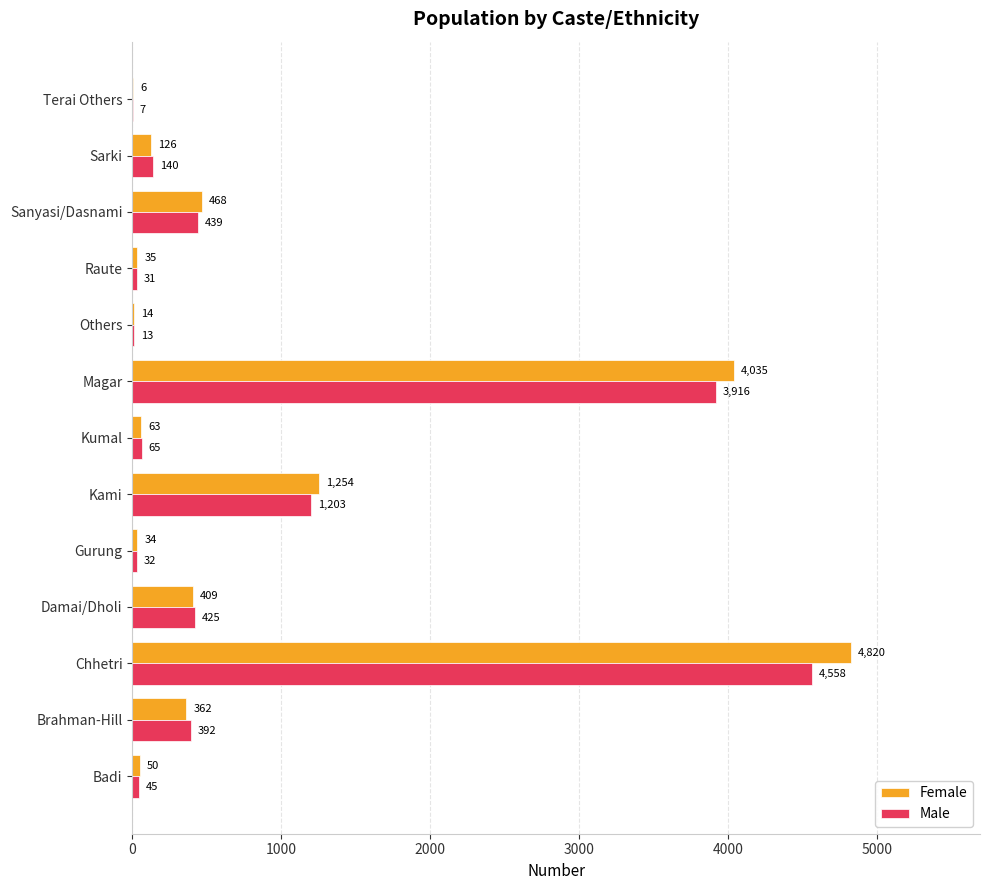

Is the value of Female at Gurung greater than the value of Male at Terai Others?

Yes